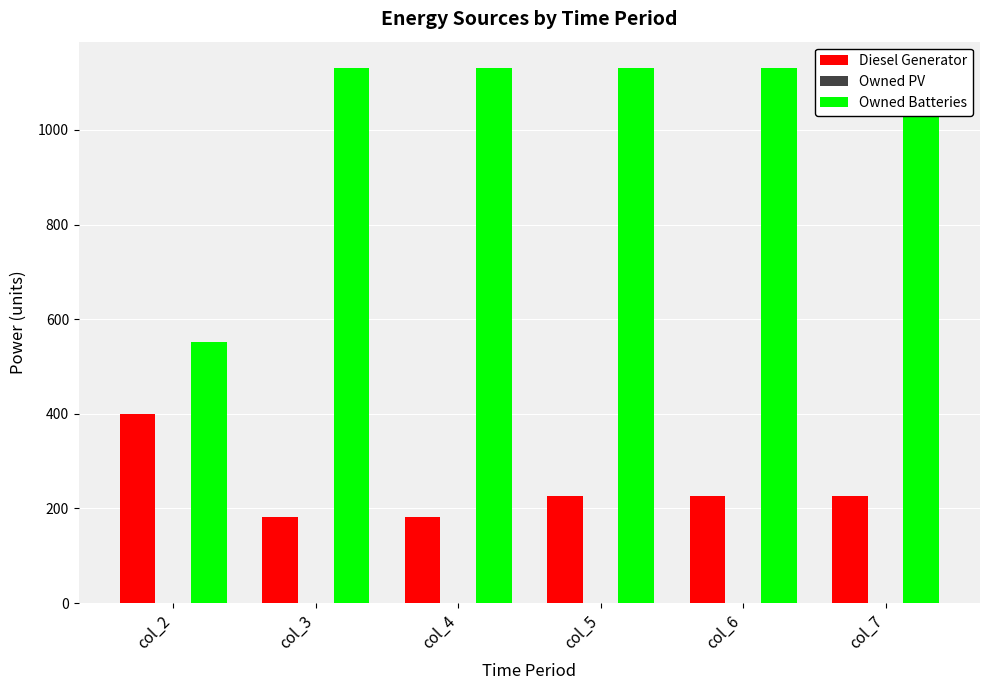

At which category does the chart reach its minimum across all series?

col_2